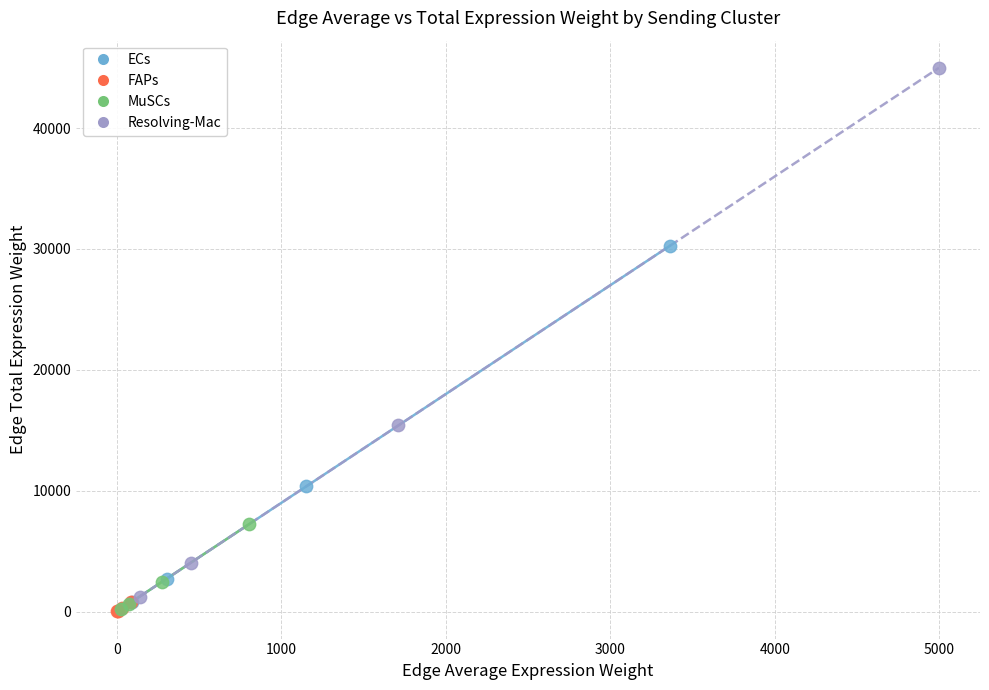

What are all the series names shown in the legend?

ECs, FAPs, MuSCs, Resolving-Mac